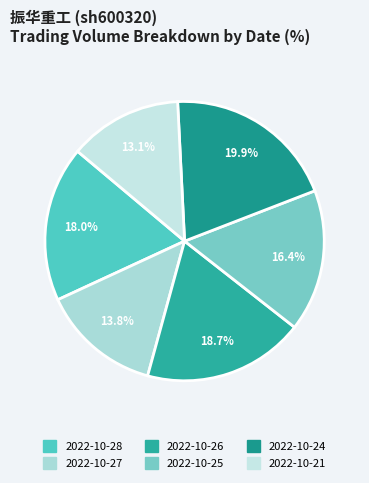

Rank the categories by value from highest to lowest.

2022-10-24, 2022-10-26, 2022-10-28, 2022-10-25, 2022-10-27, 2022-10-21